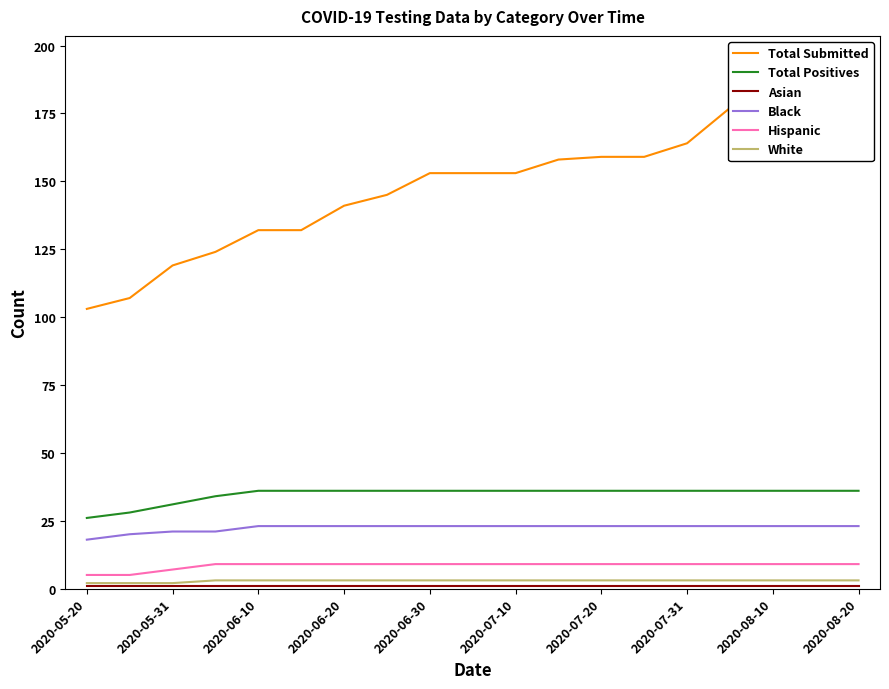

What is the value of the Total Submitted point at the 16th from the left?

177